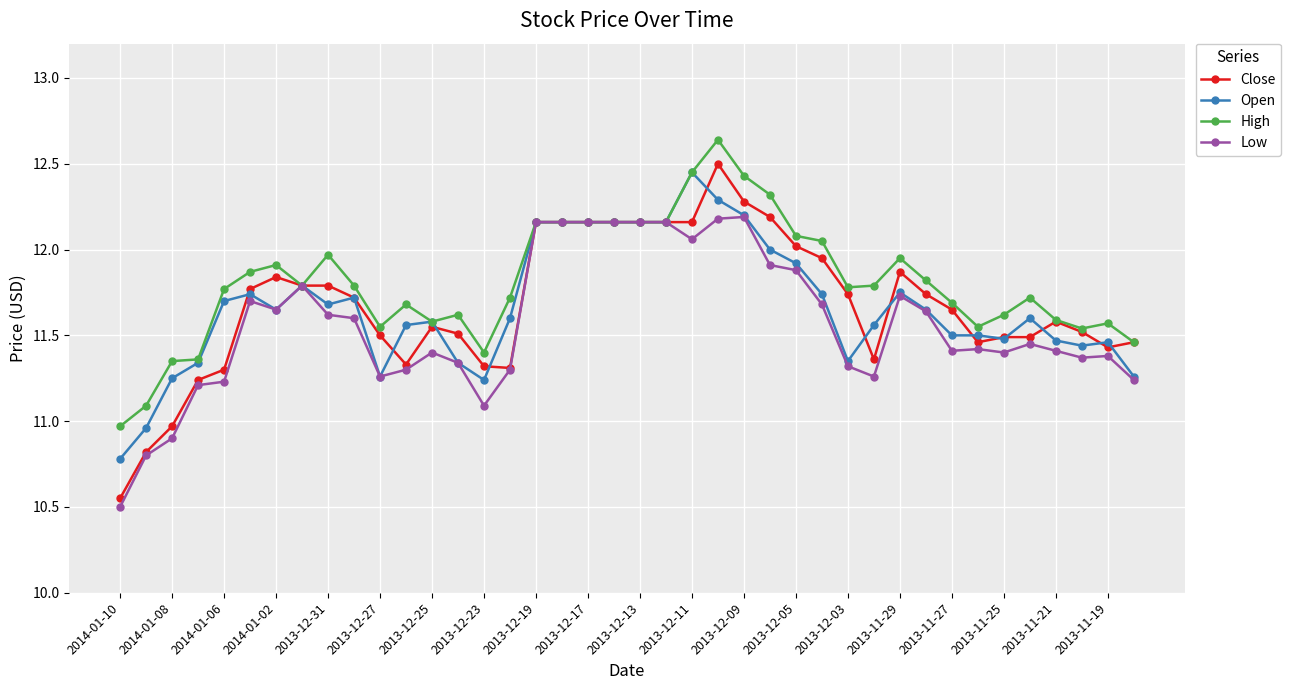

At how many categories does at least one series exceed 10?

40